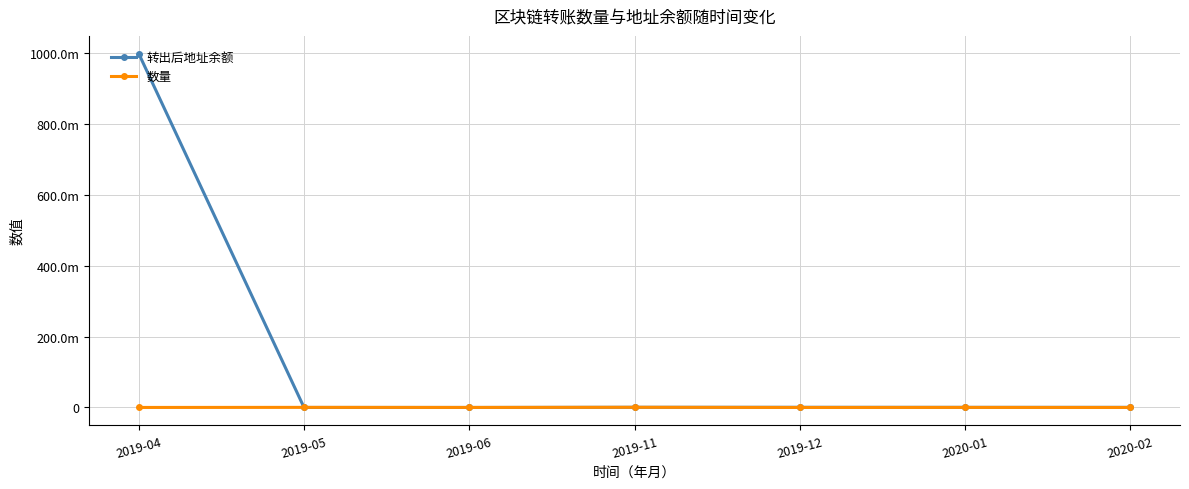

At which label does 数量 first exceed 82500?

2019-05